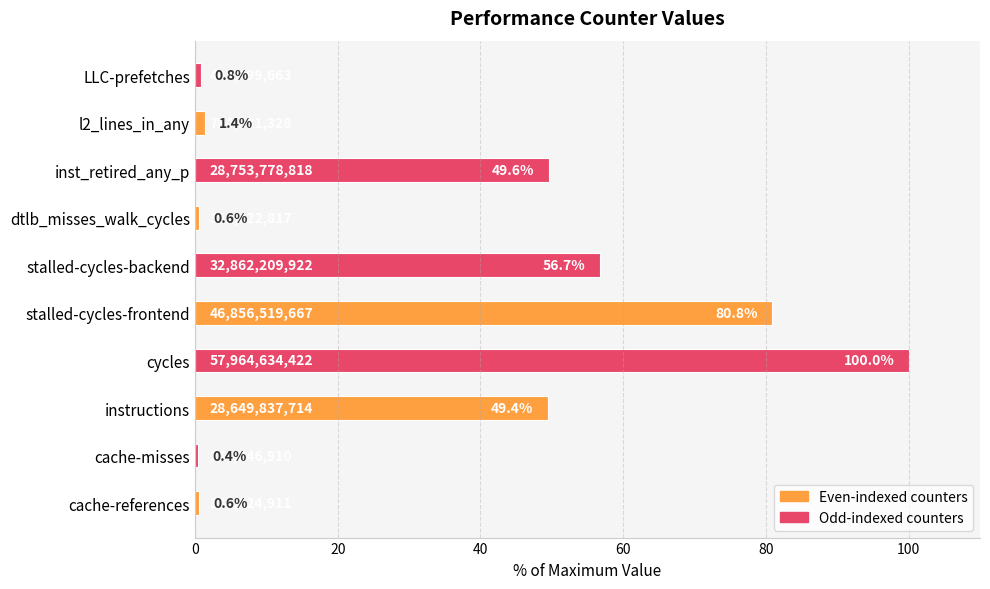

Reading top to bottom, transcribe all the data shown in this chart.

0.8	1.4	49.6	0.6	56.7	80.8	100.0	49.4	0.4	0.6